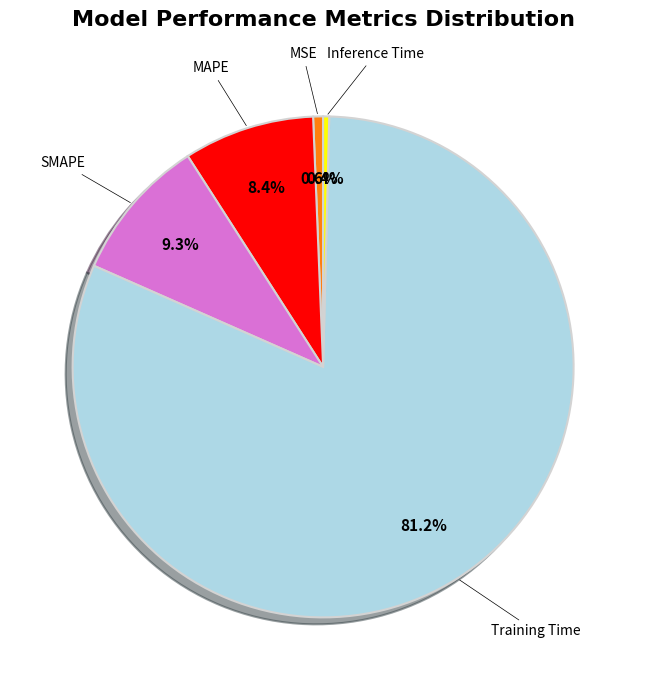

Which has a higher value, Training Time or SMAPE?

Training Time